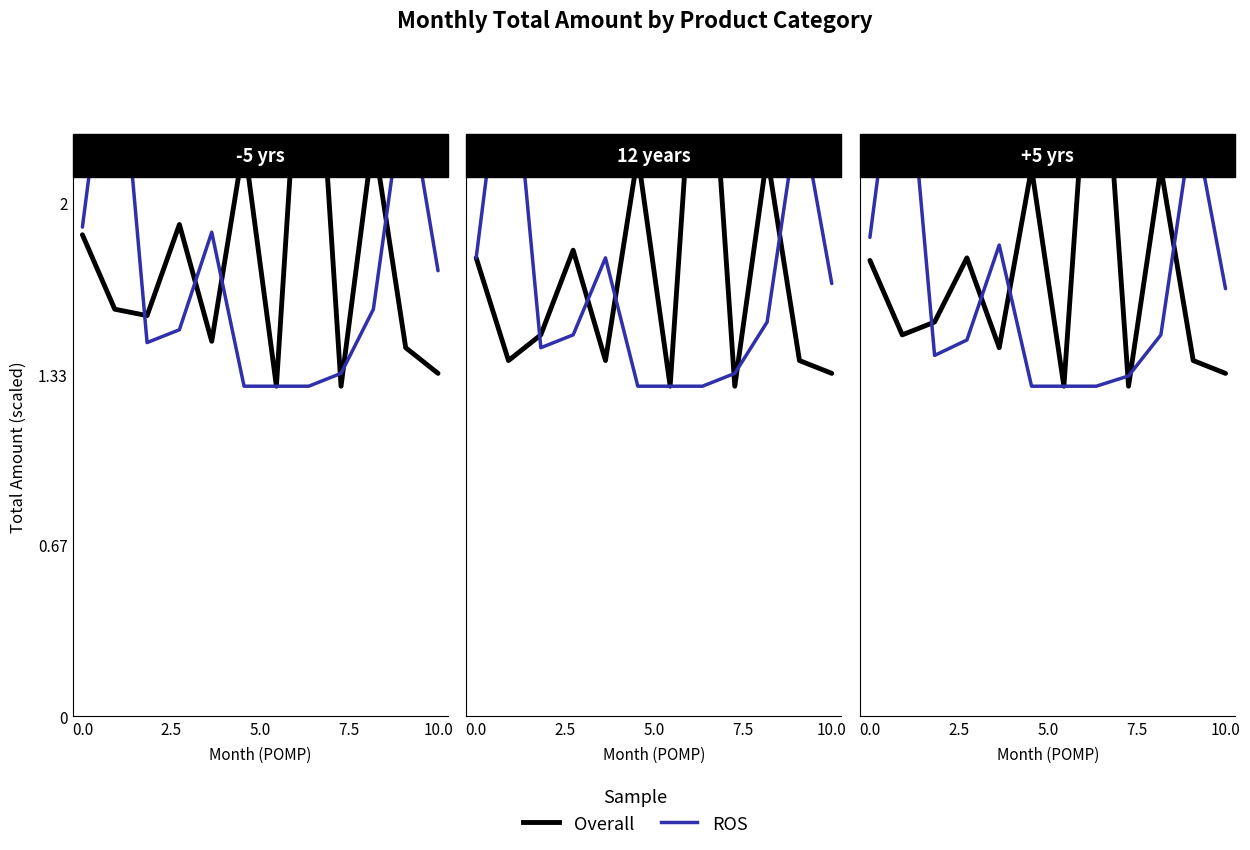

What is the average value of the ROS series?

1.7